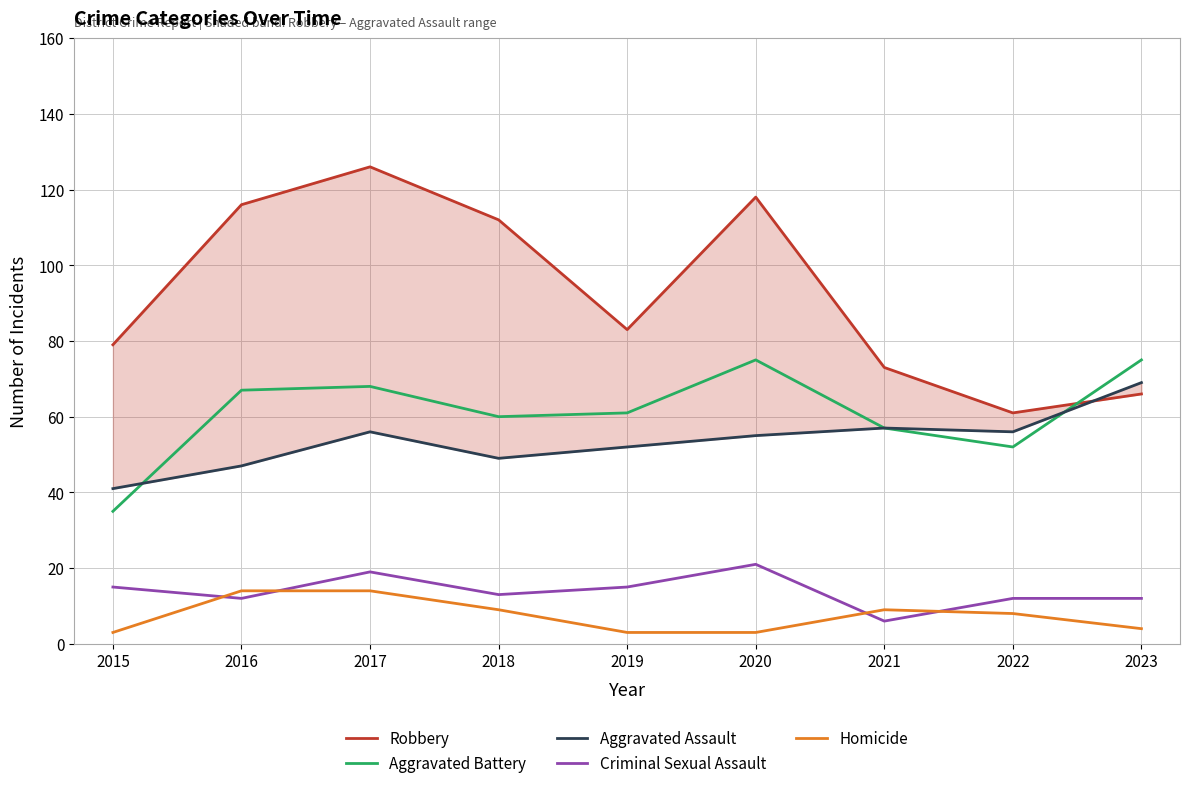

Is the value of Aggravated Battery at 2019 greater than the value of Aggravated Assault at 2023?

No